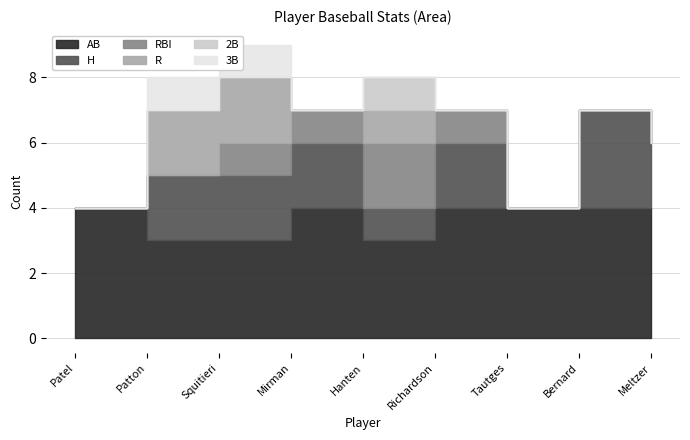

Is it true that 2B equals 0 at Brandon Tautges?

True